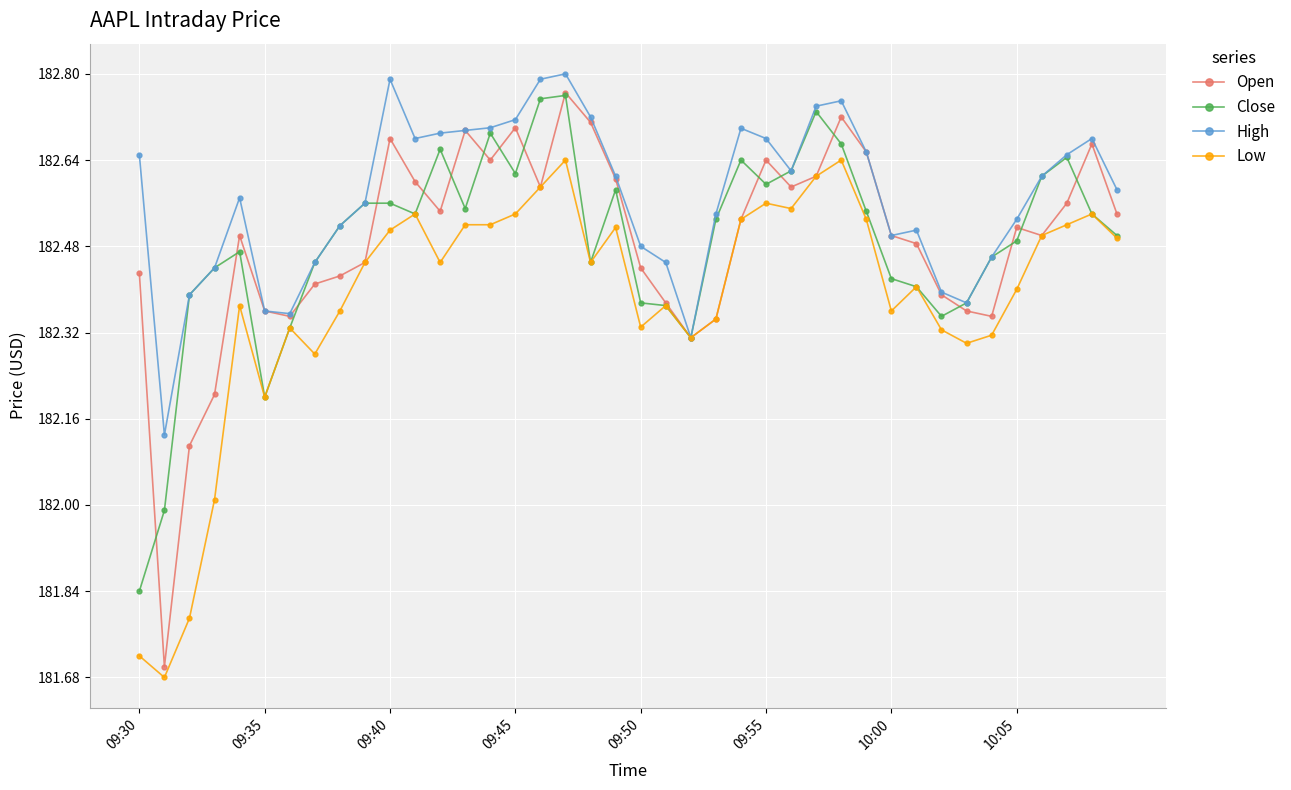

At how many categories does at least one series exceed 181?

40